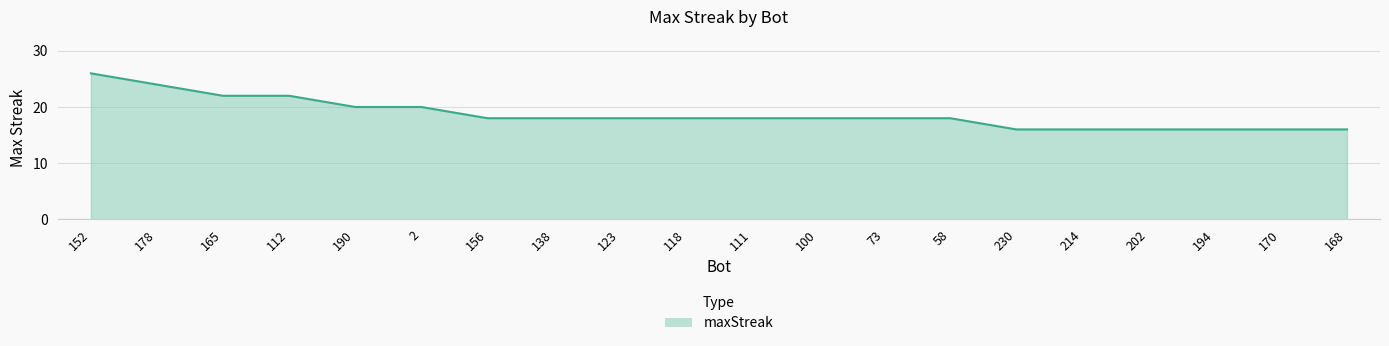

Read the value at 100.

18